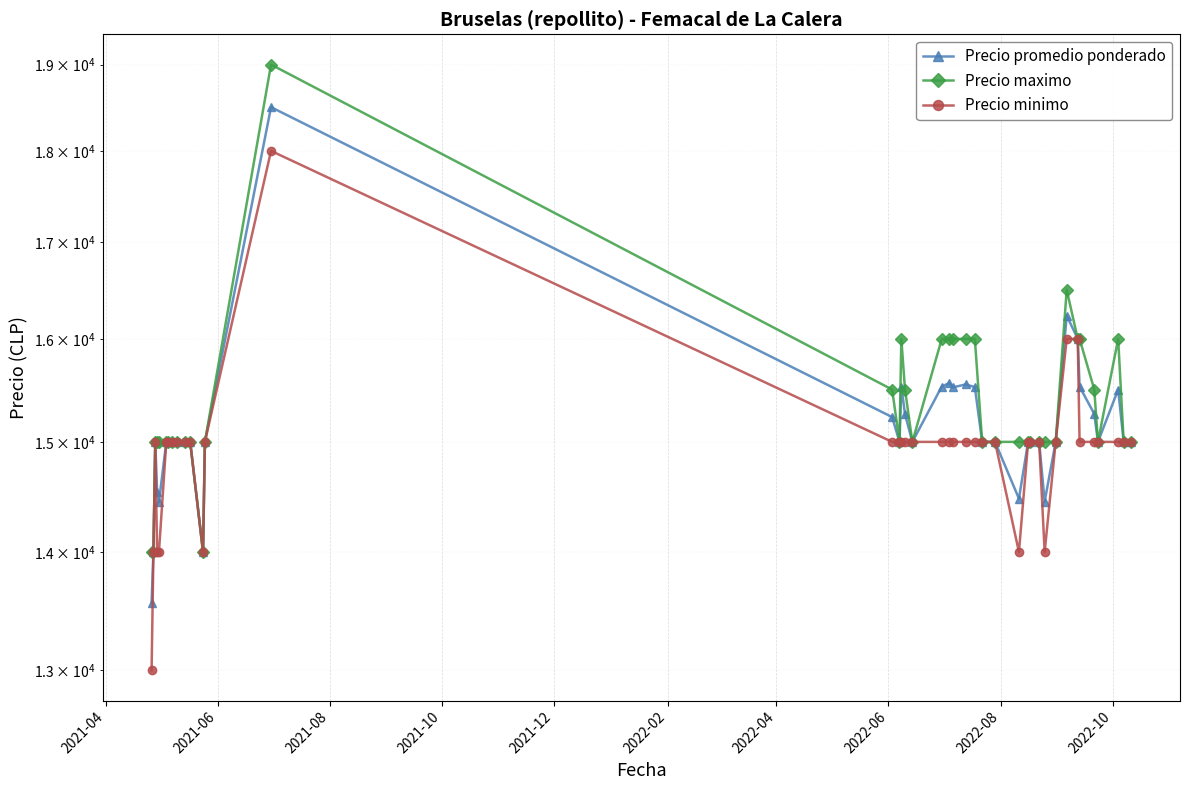

Reading left to right, extract all data points from this chart.

Precio promedio ponderado: 13562	14000	15000	14538	14444	15000	15000	15000	15000	15000	15000	14000	15000	18500	15235	15000	15529	15263	15000	15529	15563	15521	15550	15524	15000	15000	14476	15000	15000	15000	14450	15000	16235	16000	15529	15265	15000	15500	15000	15000
Precio maximo: 14000	14000	15000	15000	15000	15000	15000	15000	15000	15000	15000	14000	15000	19000	15500	15000	16000	15500	15000	16000	16000	16000	16000	16000	15000	15000	15000	15000	15000	15000	15000	15000	16500	16000	16000	15500	15000	16000	15000	15000
Precio minimo: 13000	14000	15000	14000	14000	15000	15000	15000	15000	15000	15000	14000	15000	18000	15000	15000	15000	15000	15000	15000	15000	15000	15000	15000	15000	15000	14000	15000	15000	15000	14000	15000	16000	16000	15000	15000	15000	15000	15000	15000